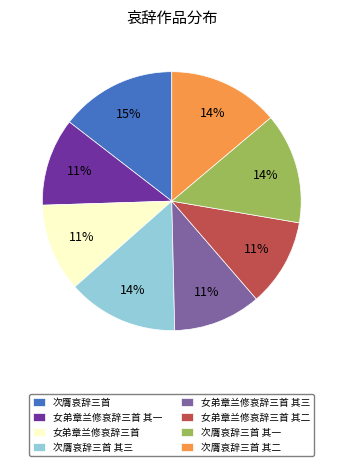

True or false: 次膺哀辞三首 其一 accounts for 14% of the total.

True